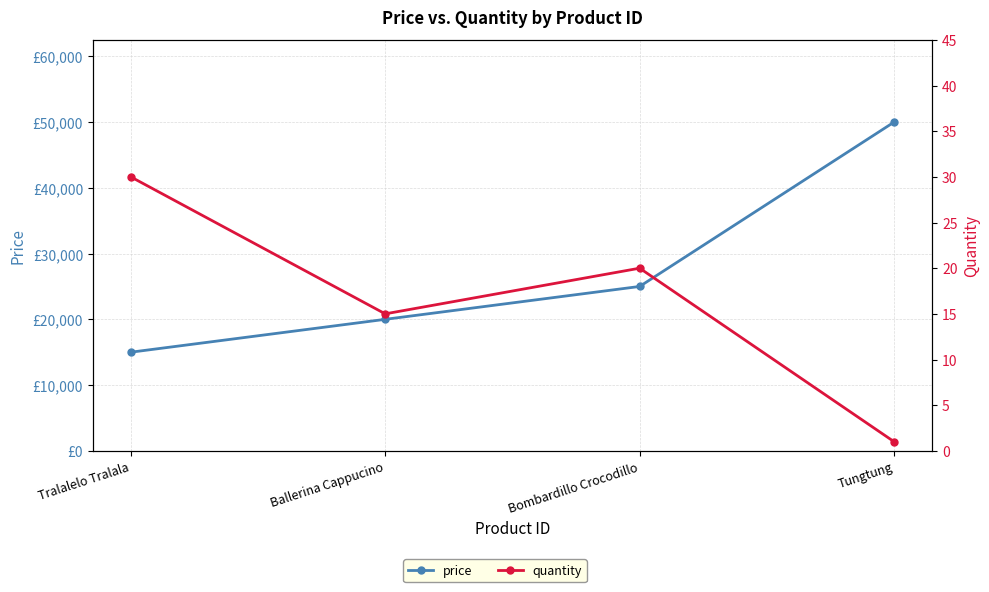

What is the value of the price point at the 1st from the left?

15000